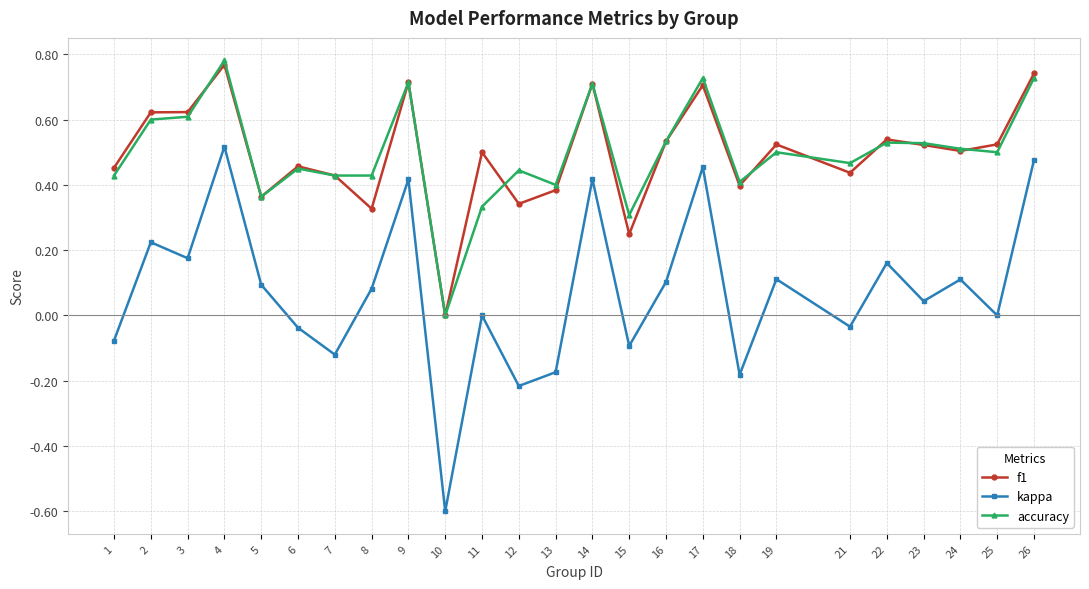

How many data points does each series have?

25